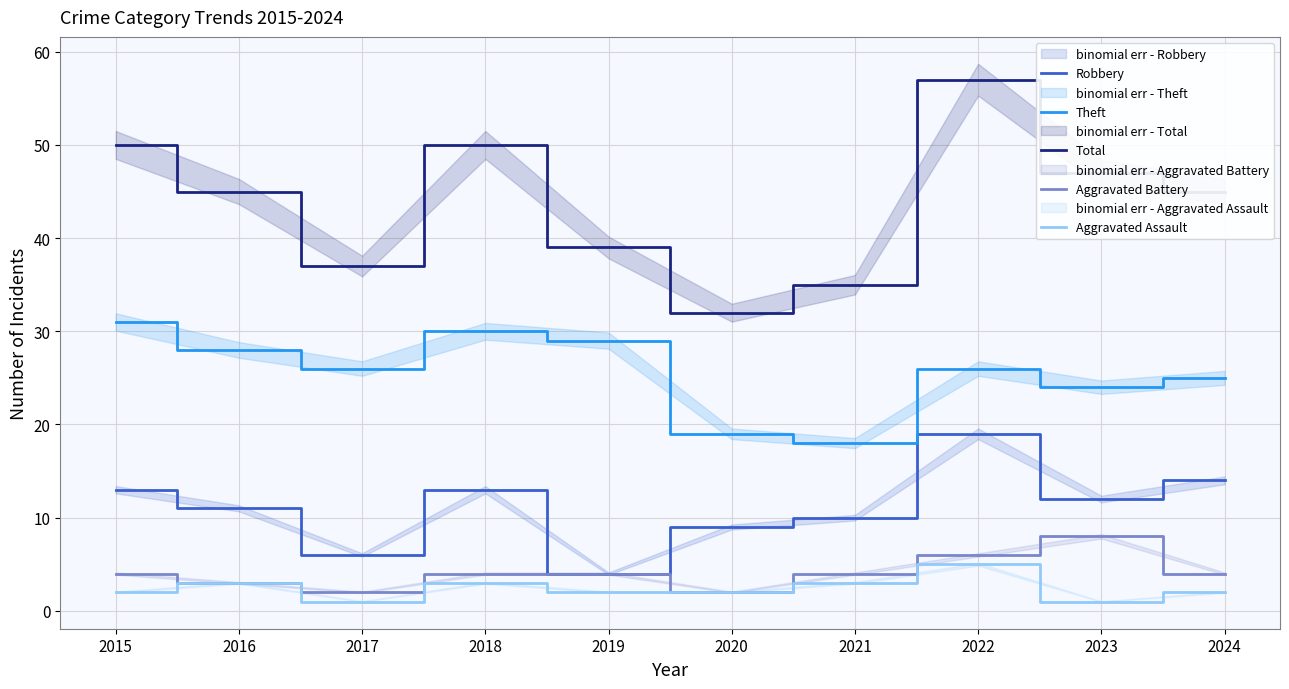

What is the sum of the Total values at 2021 and 2022?

92